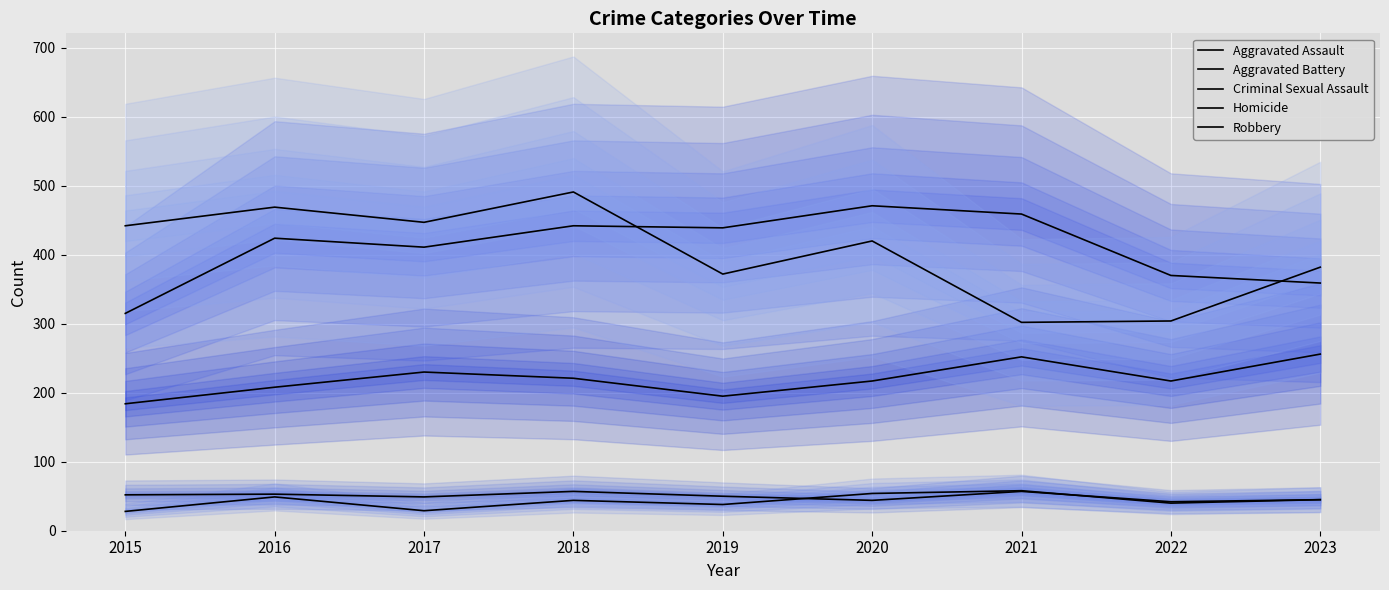

How many data points in Aggravated Assault are less than 217?

3